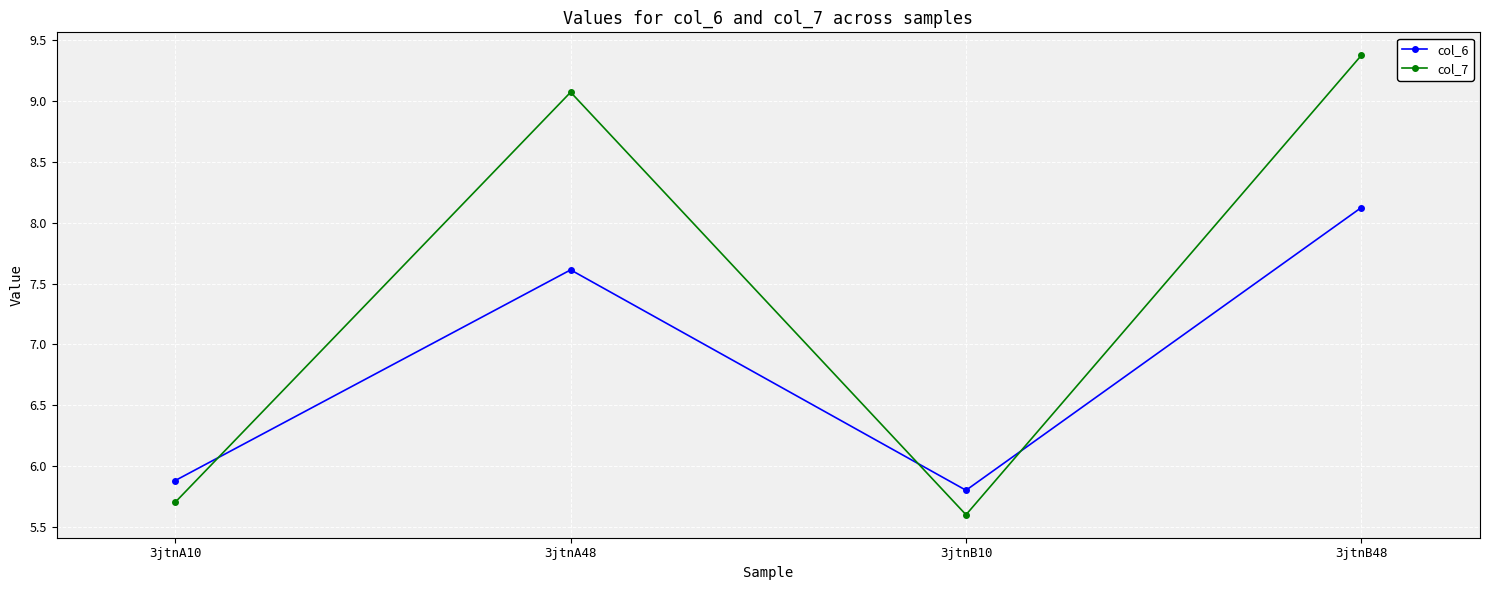

How many lines are shown in the chart?

2